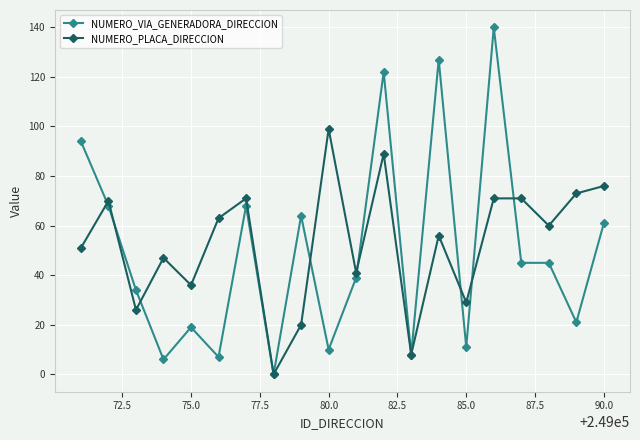

True or false: NUMERO_VIA_GENERADORA_DIRECCION has more than 1 interior local peaks.

True